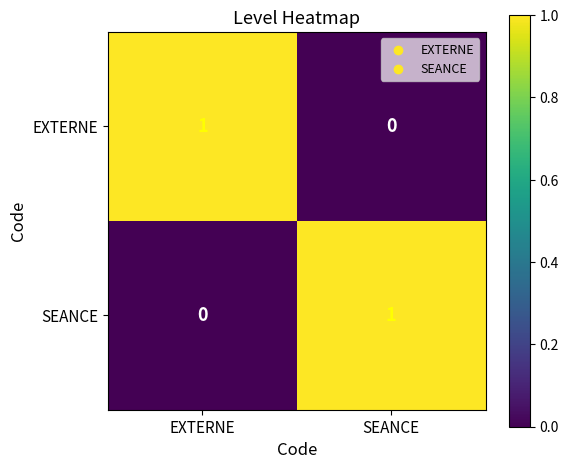

Reading left to right, transcribe all the data shown in this chart.

EXTERNE: 1	0
SEANCE: 0	1